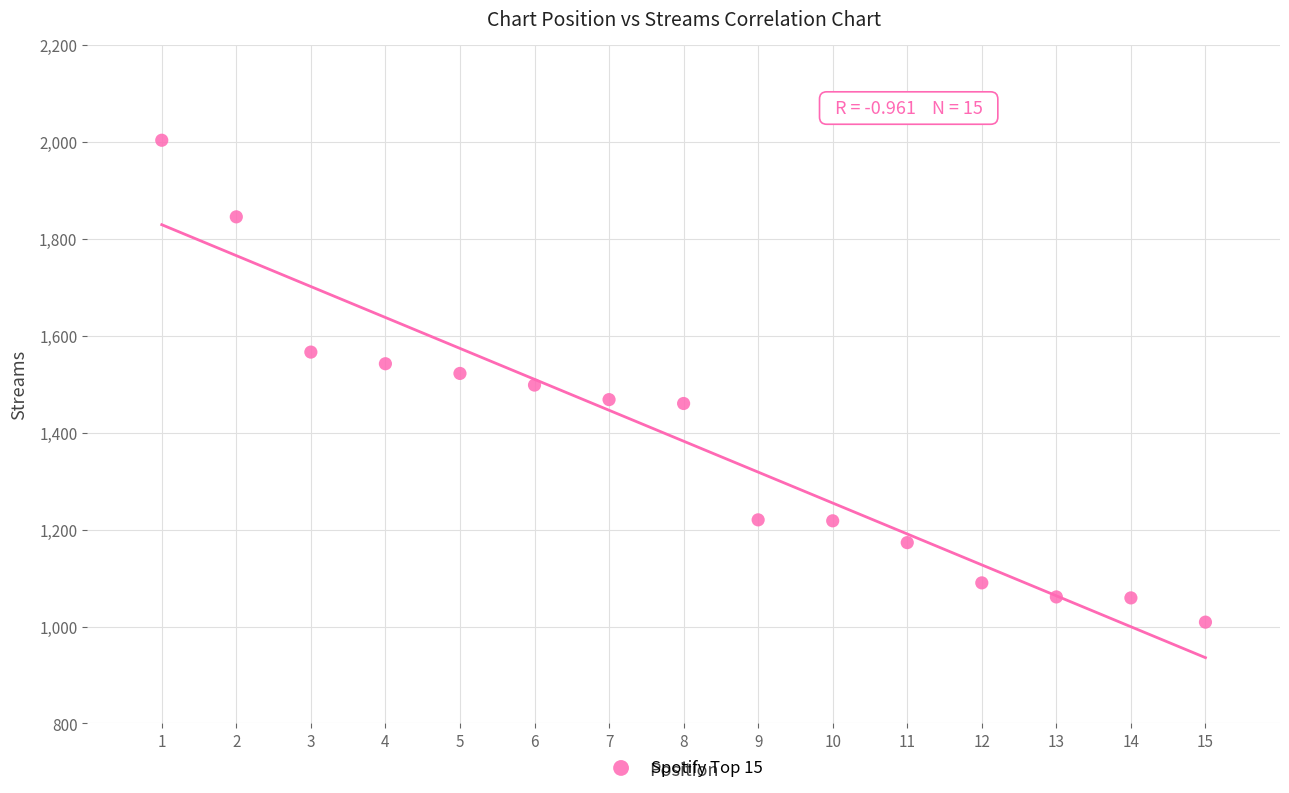

What is the range of X values (max minus min)?

14